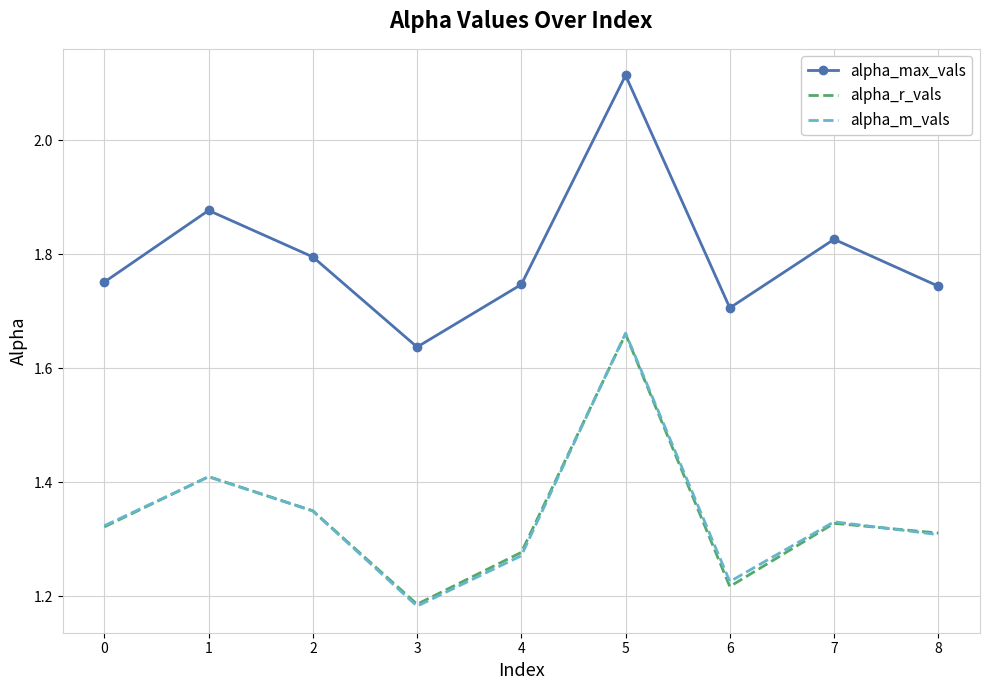

What is the spread (max minus min) of values at 6?

0.5